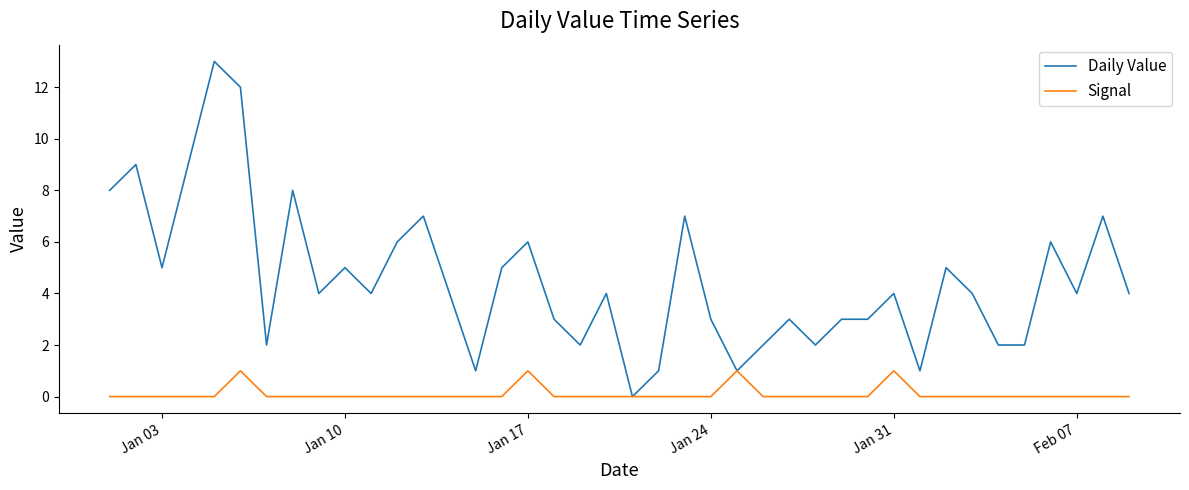

Rank the series by their average value, from lowest to highest.

Signal, Daily Value